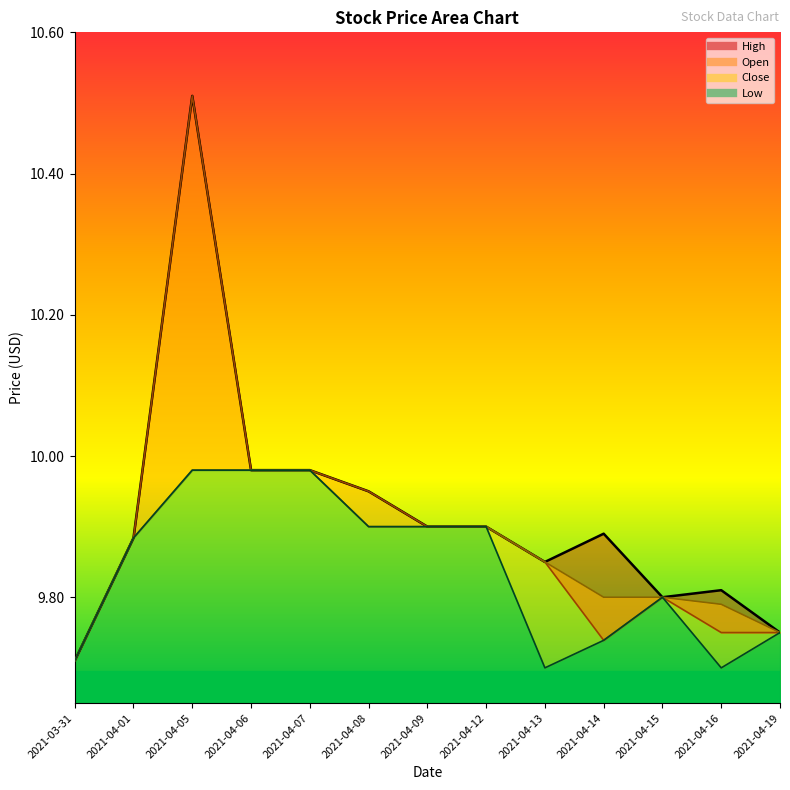

Which series changed the most between 2021-04-06 and 2021-04-19?

High